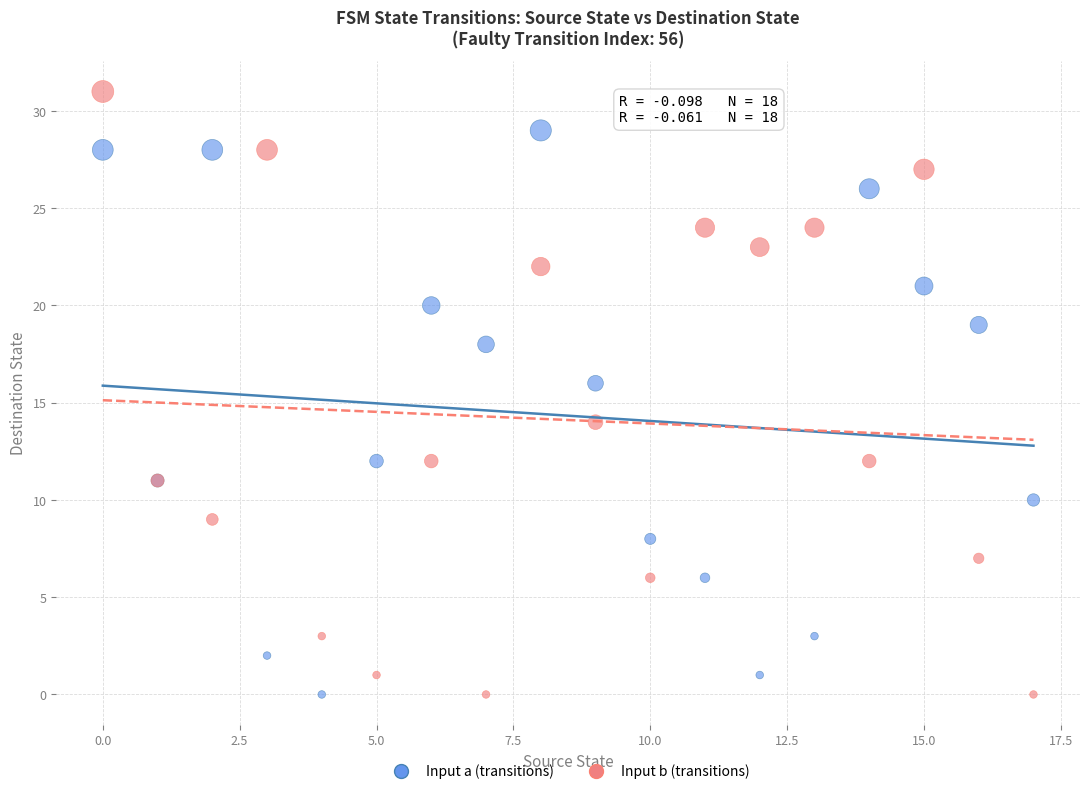

Which series has the largest Y range (max minus min)?

Input b (transitions)